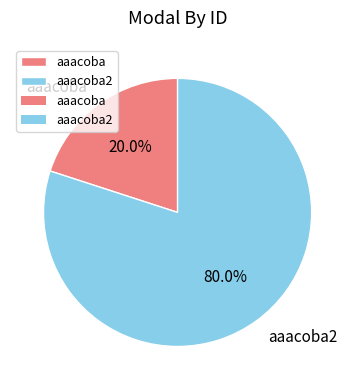

What portion of the pie excludes aaacoba2?

20.0%